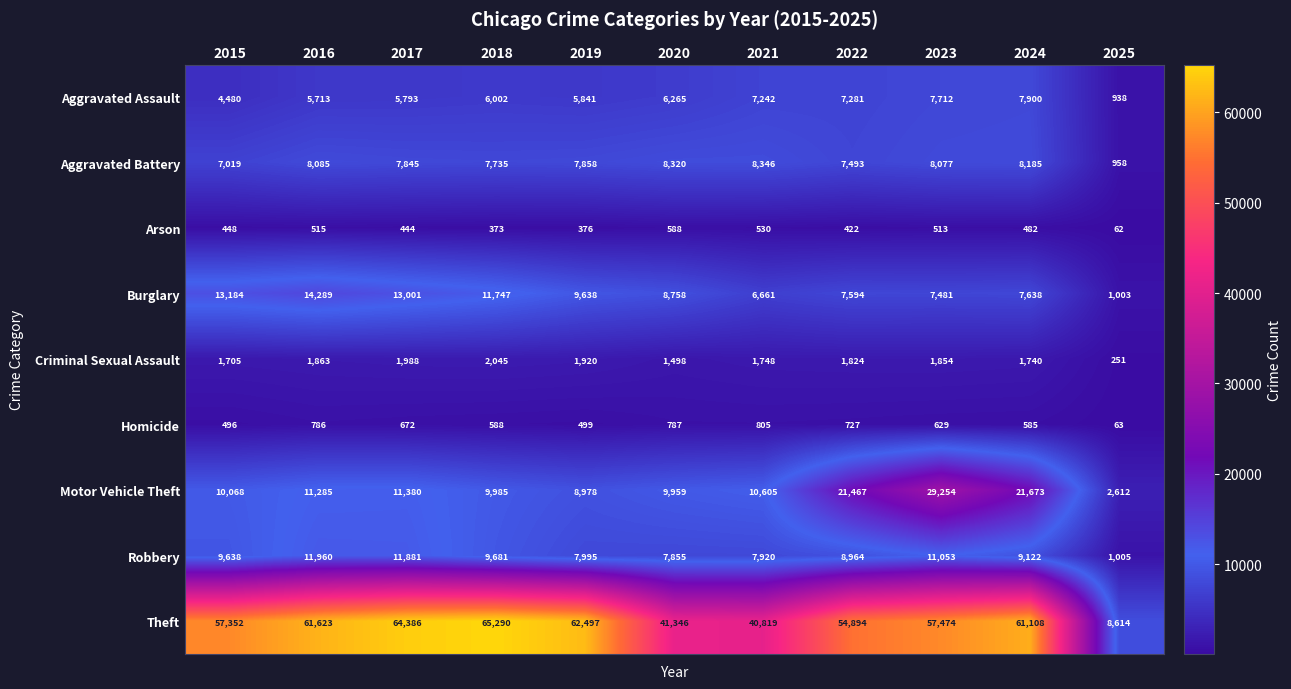

What is the sum of the Aggravated Battery values at 2025 and 2019?

8816